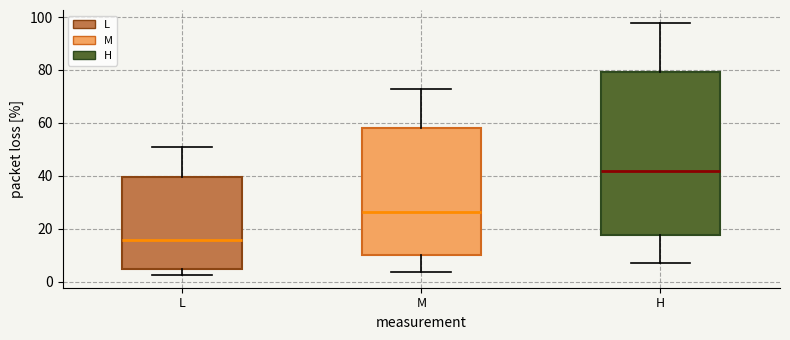

Which box has the highest median line?

H